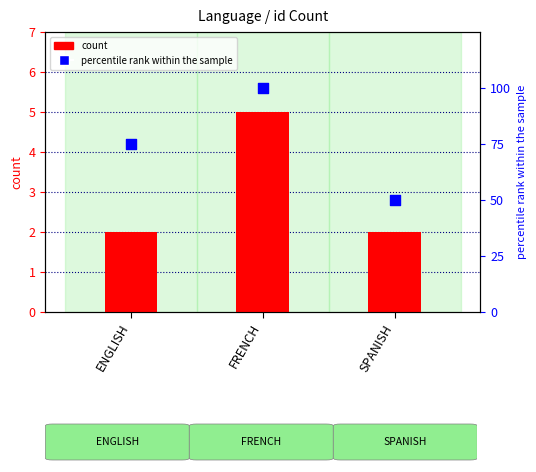

At which category is the sum across all series the highest?

FRENCH